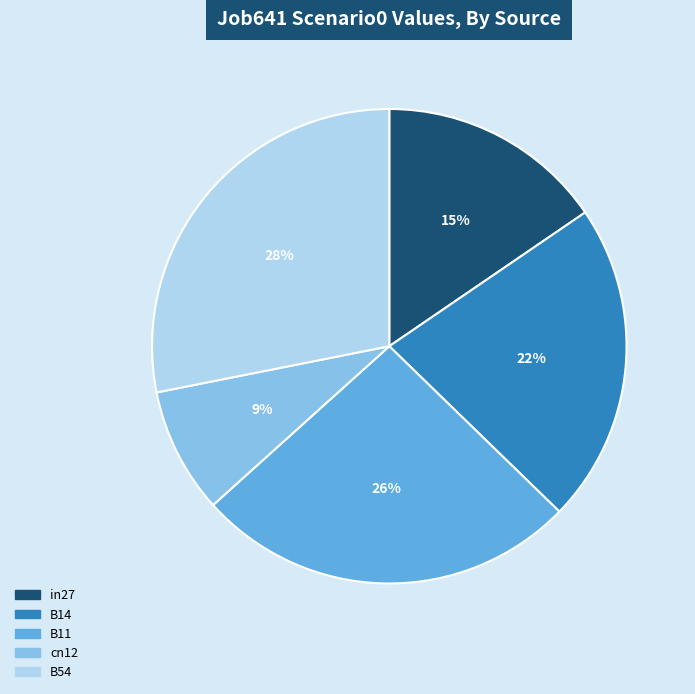

What is the smallest slice in the pie chart?

cn12